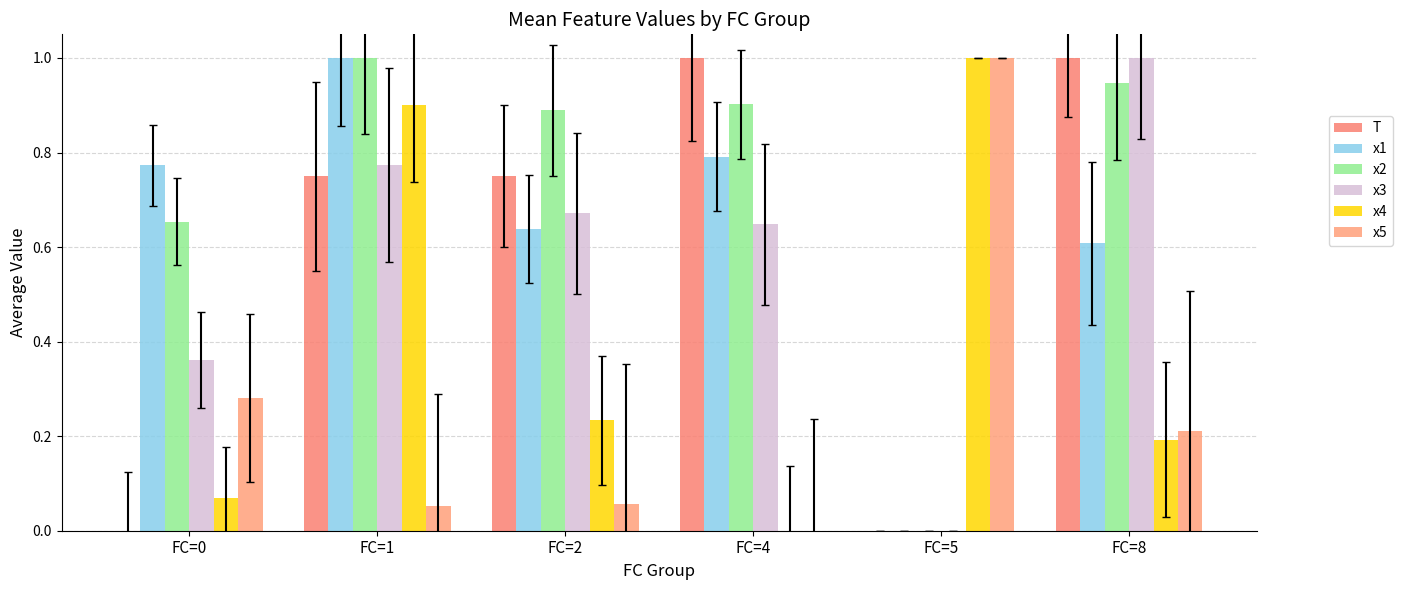

How many groups of bars are there?

6